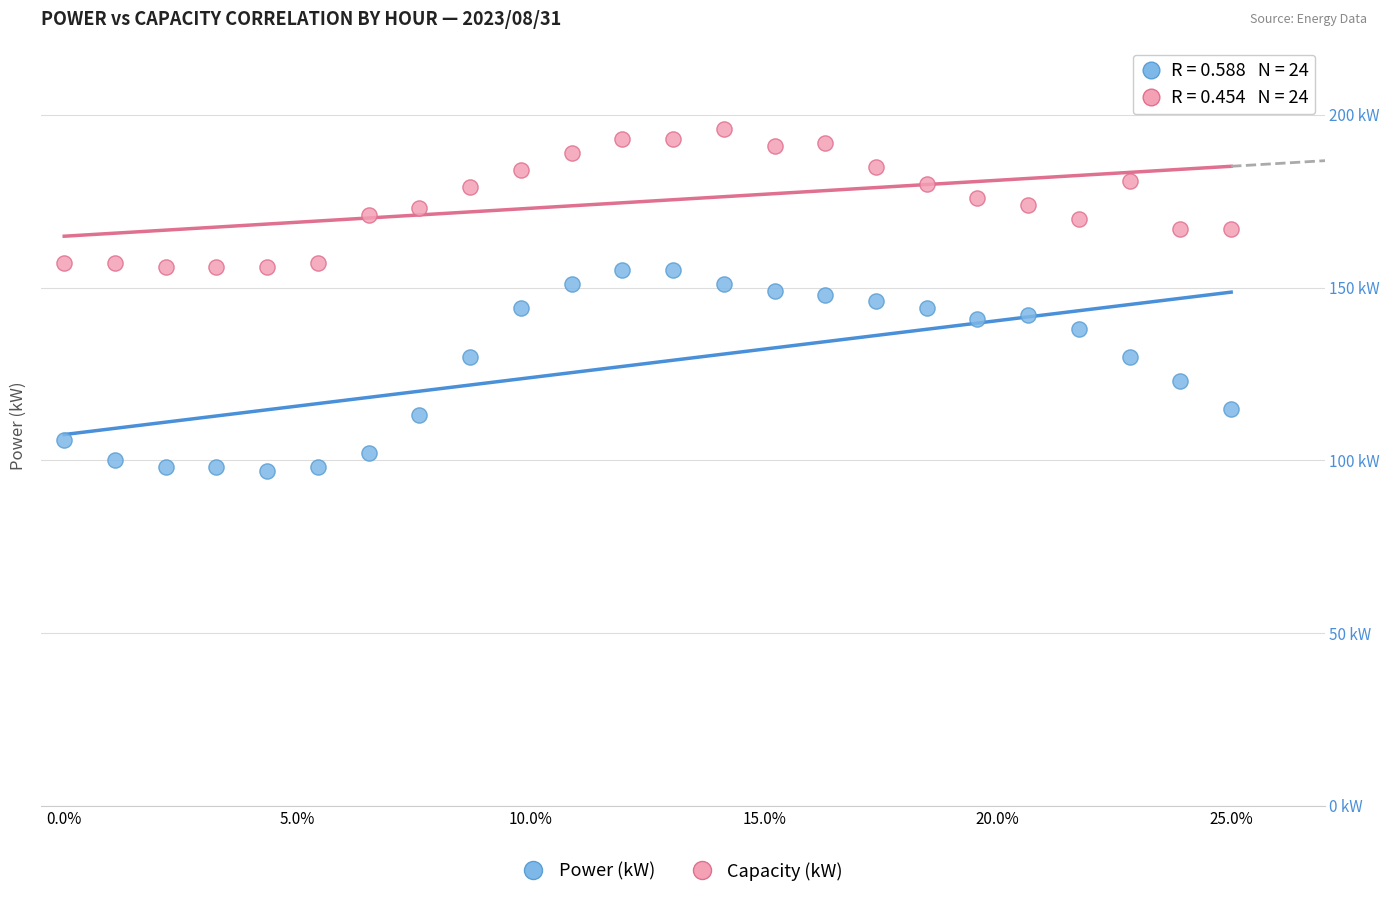

Which series has the largest Y range (max minus min)?

Power (kW)